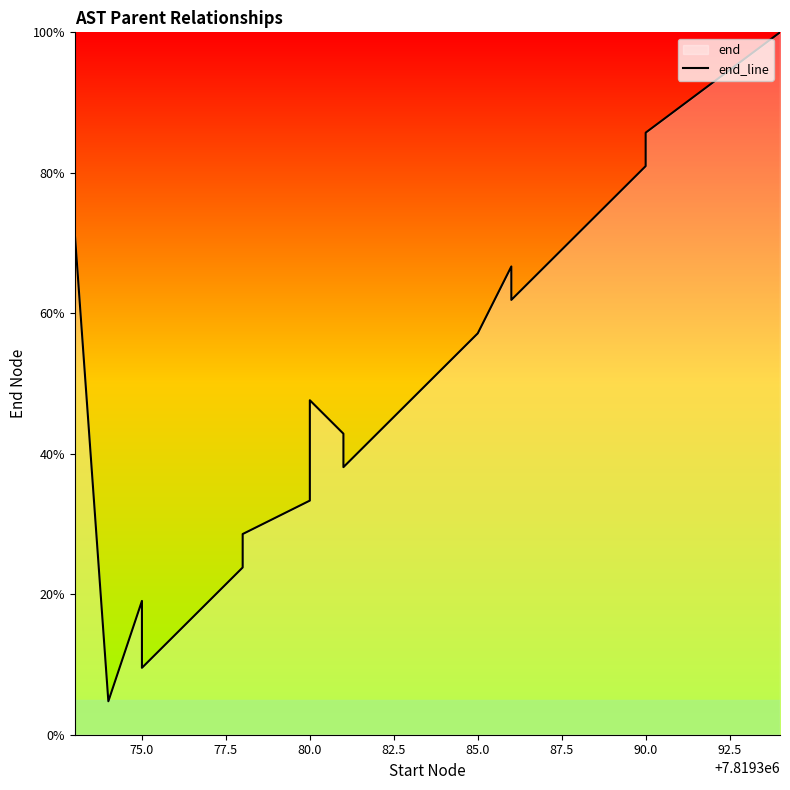

True or false: there are more than 2 points higher than both neighbors.

True